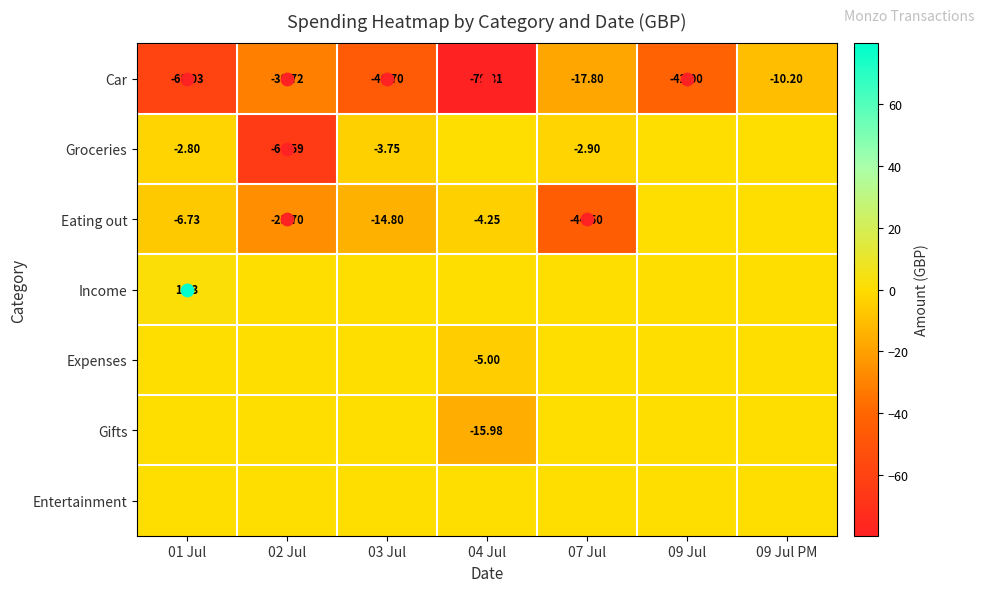

Count the number of data series in this chart.

7